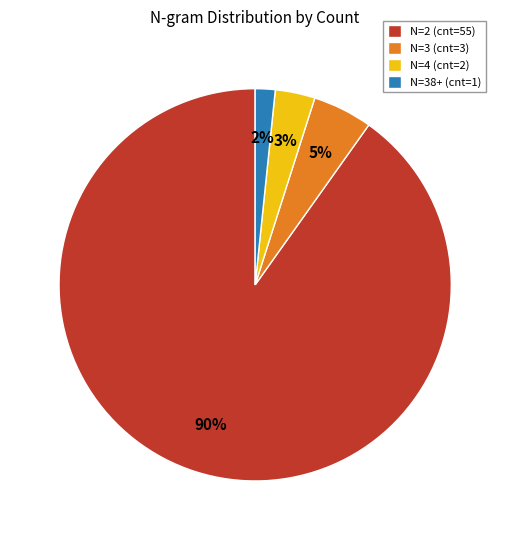

Between N=2 (cnt=55) and N=4 (cnt=2), which is larger?

N=2 (cnt=55)